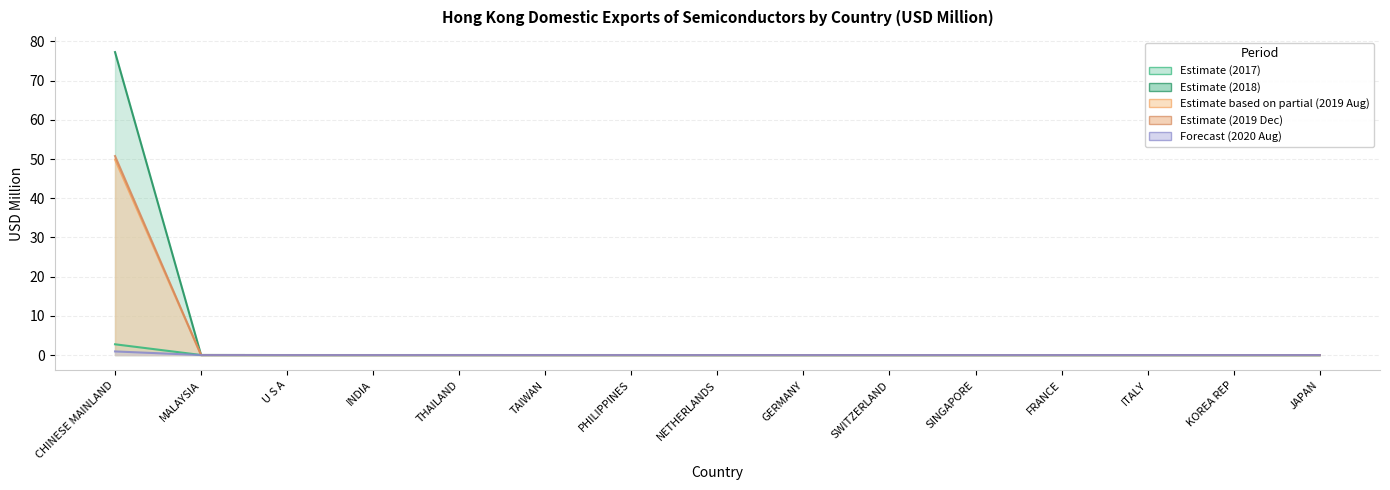

How many values in the 201908 series exceed 0?

6